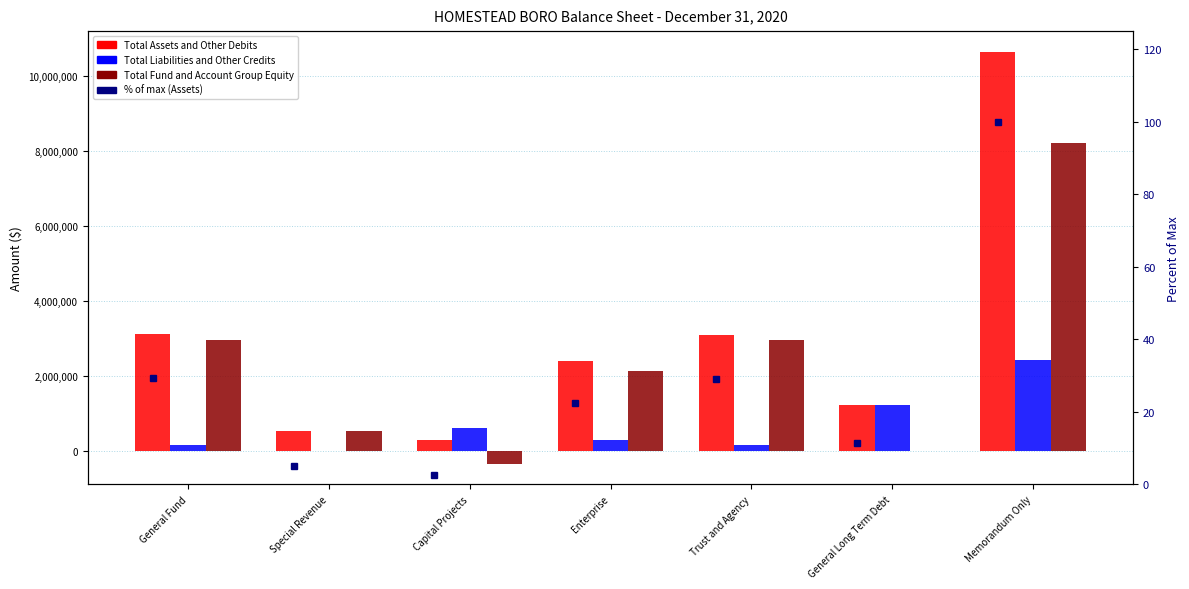

What is the label of the 2nd bar from the left?

Special Revenue